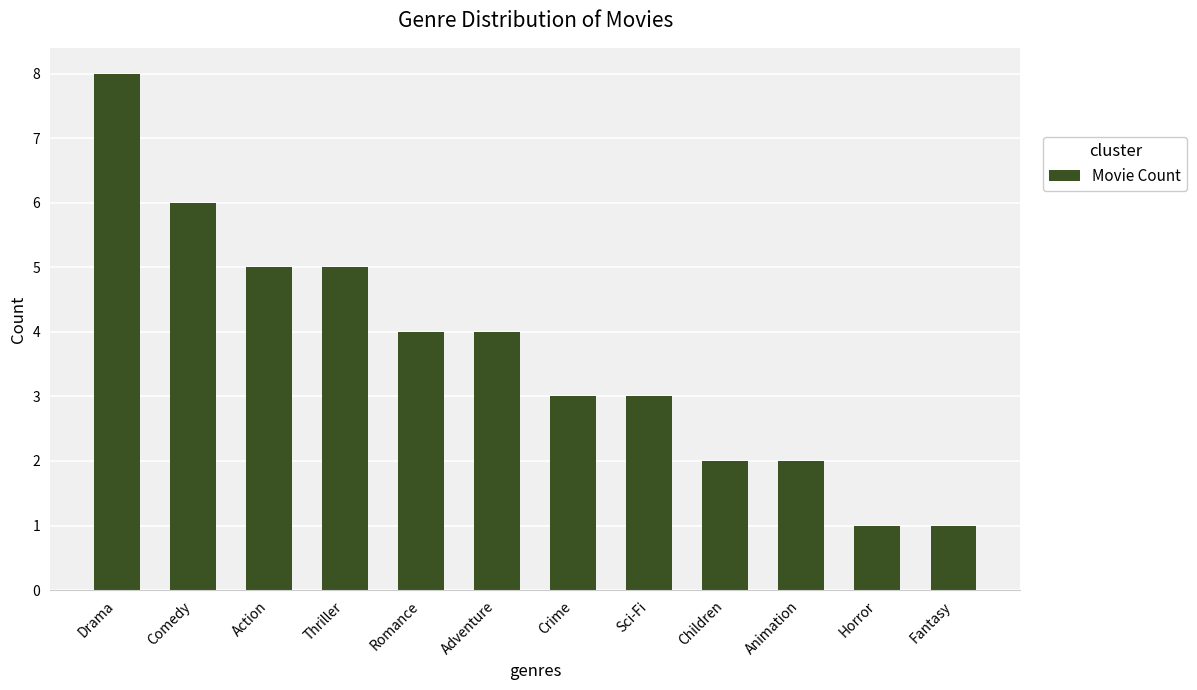

What is the sum of all values?

44